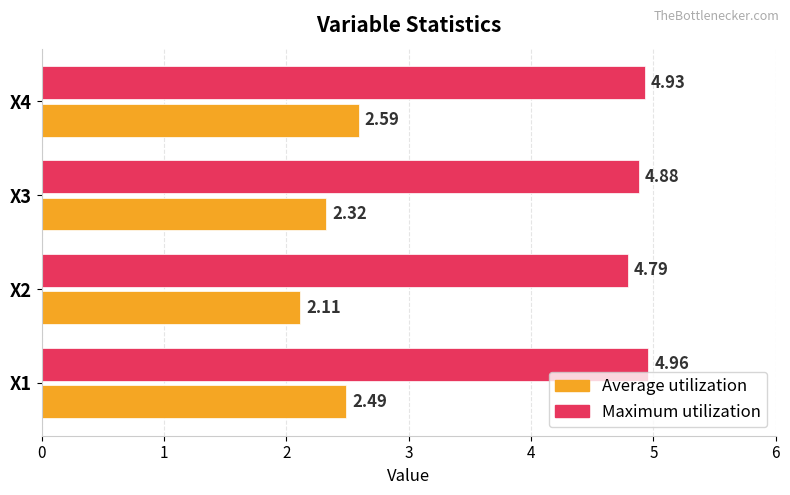

Which series has the largest range (max minus min)?

Average utilization